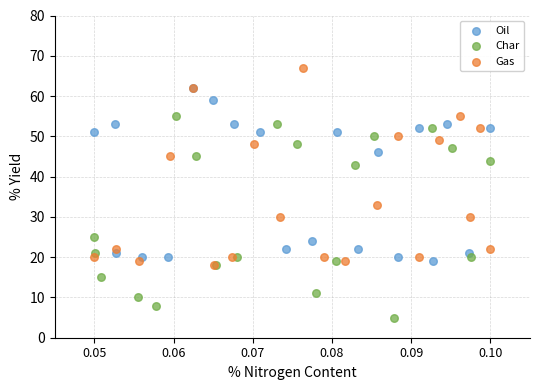

Which series contains the lowest Y value?

Char